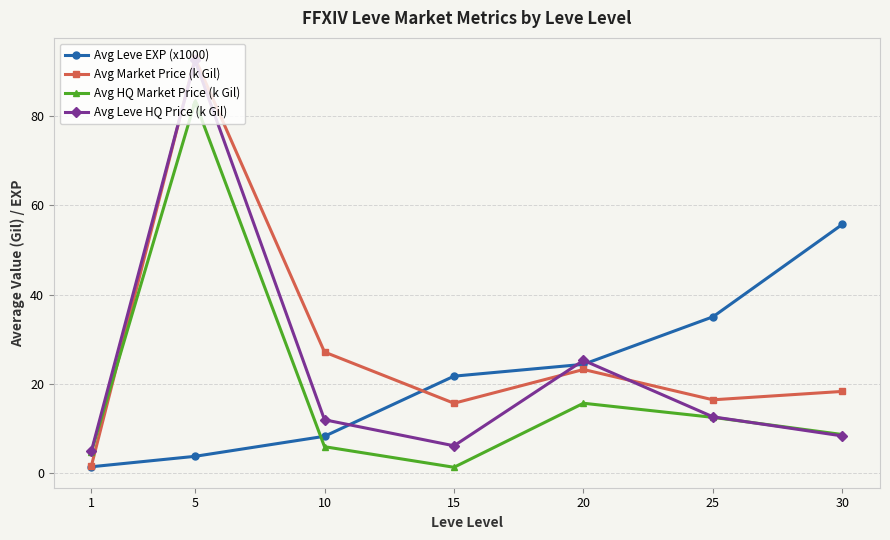

What is the sum of all Avg Leve HQ Price (k Gil) values?

161.4